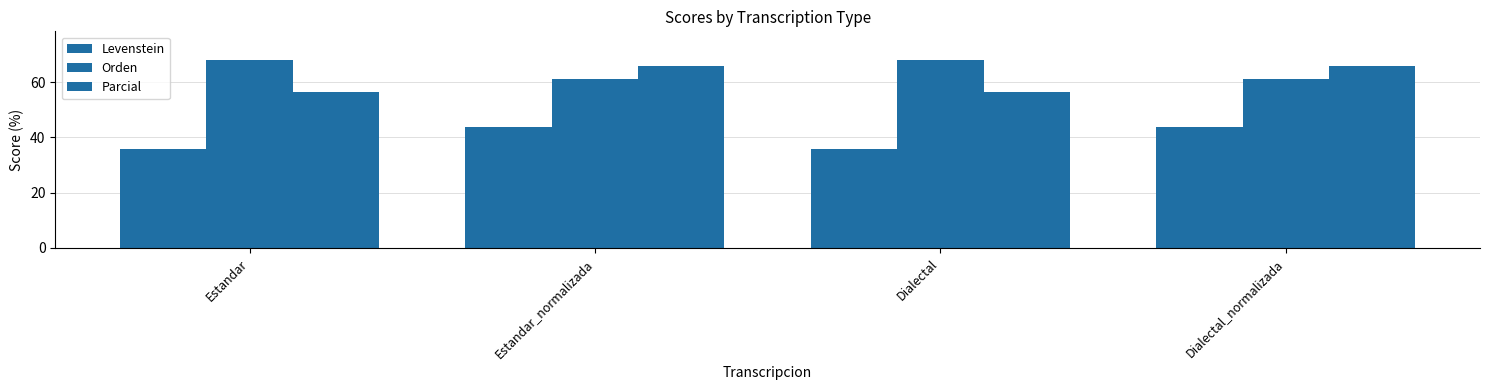

What is the sum of the Orden values at Dialectal_normalizada and Estandar?

129.1